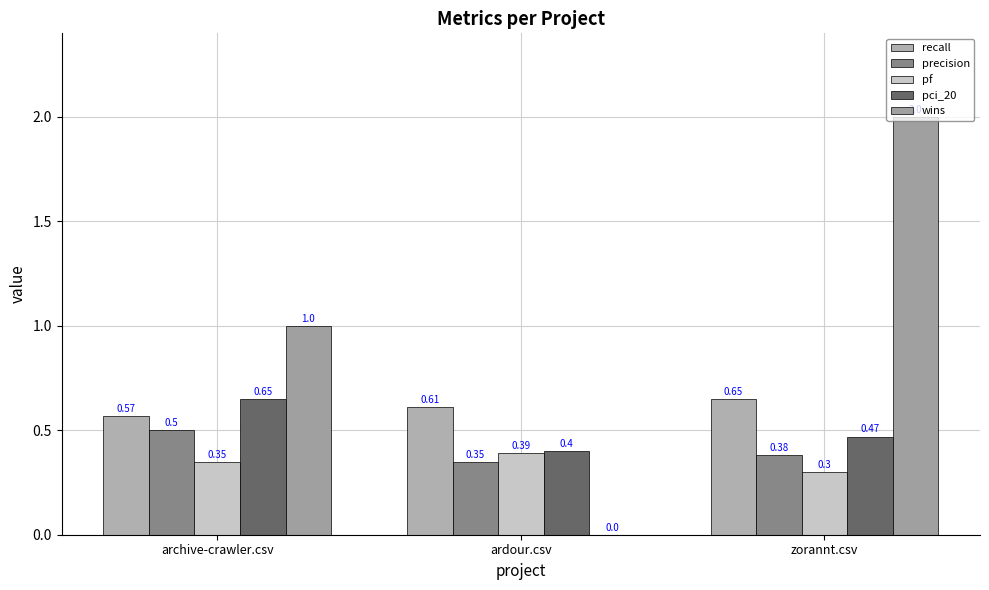

Are the bars grouped side by side (vs. stacked)?

Yes